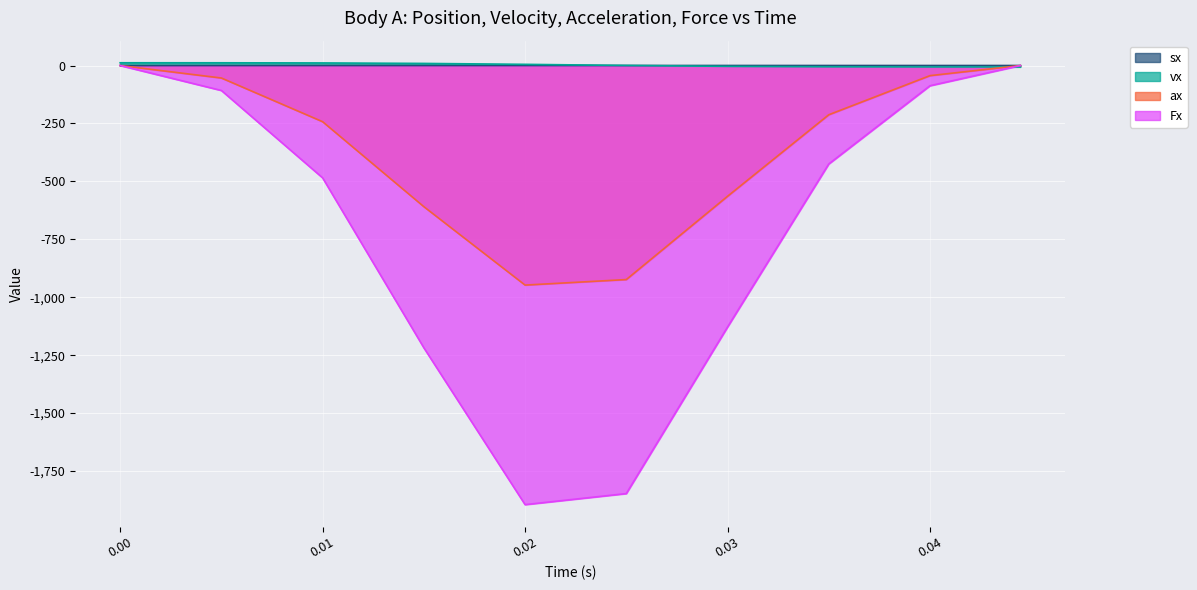

What is the difference between the ax values at 0.015 and 0.01?

366.7